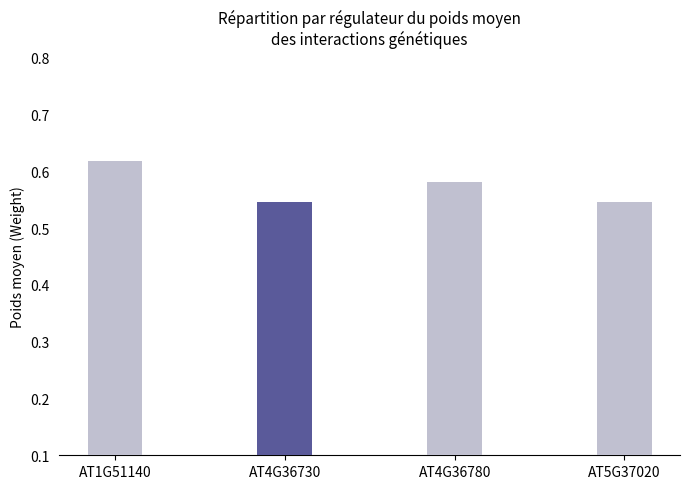

What is the label of the 3rd bar from the left?

AT4G36780